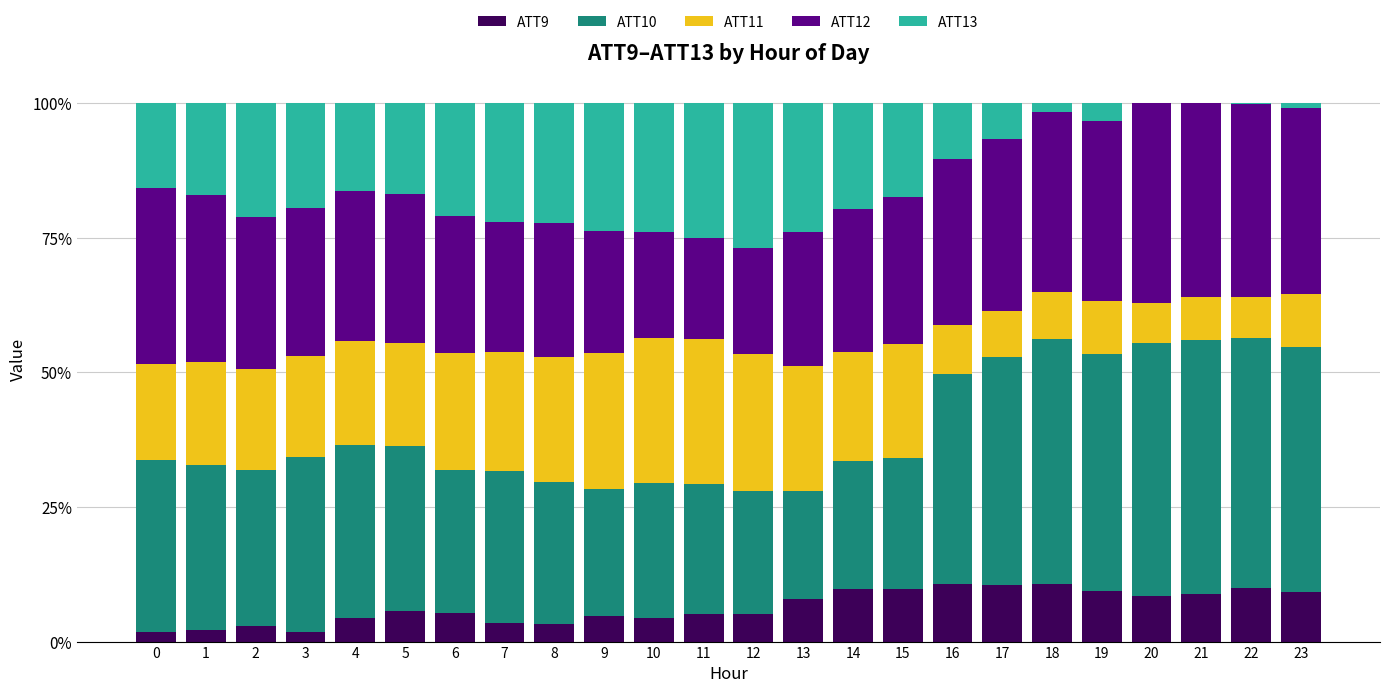

What is the highest value of the ATT9 series?

10.8